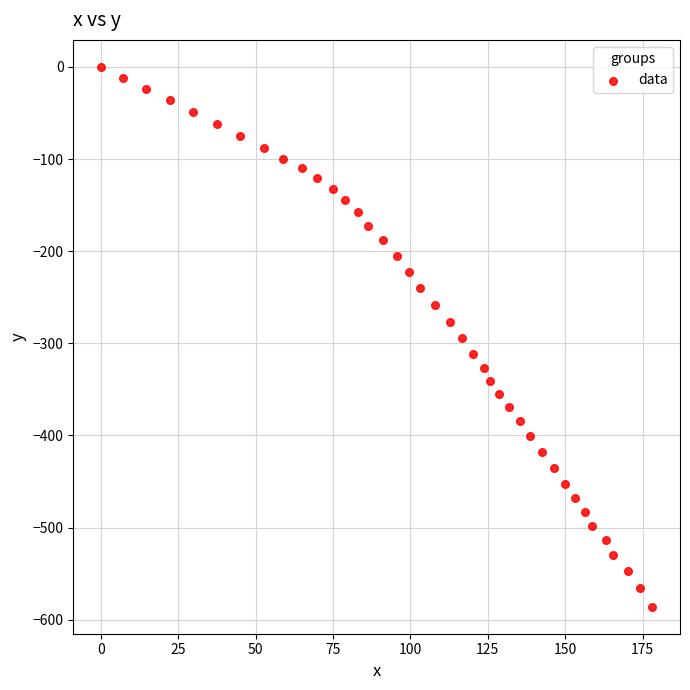

What is the range of Y values (max minus min)?

585.9